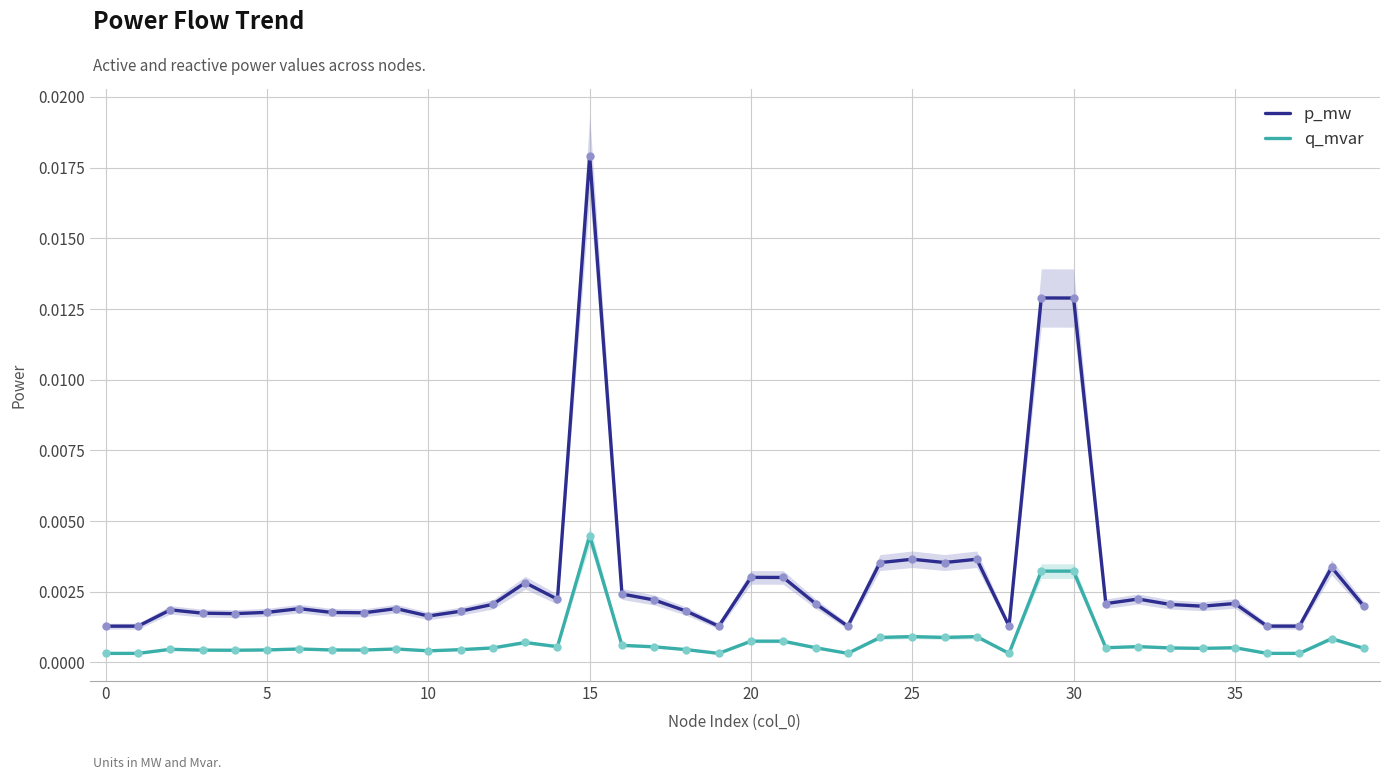

Is the value of p_mw at 31 greater than the value of q_mvar at 13?

Yes